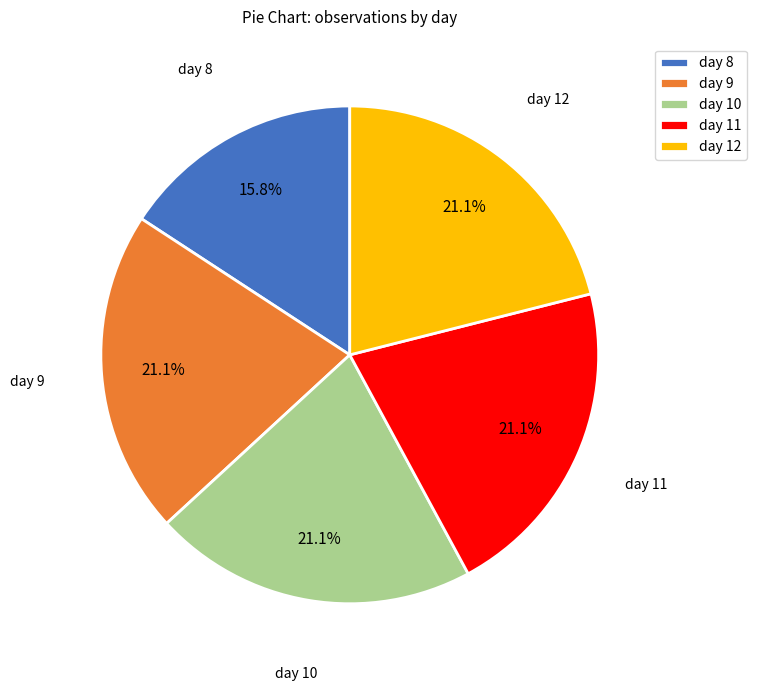

Is day 8 the majority of the pie?

No